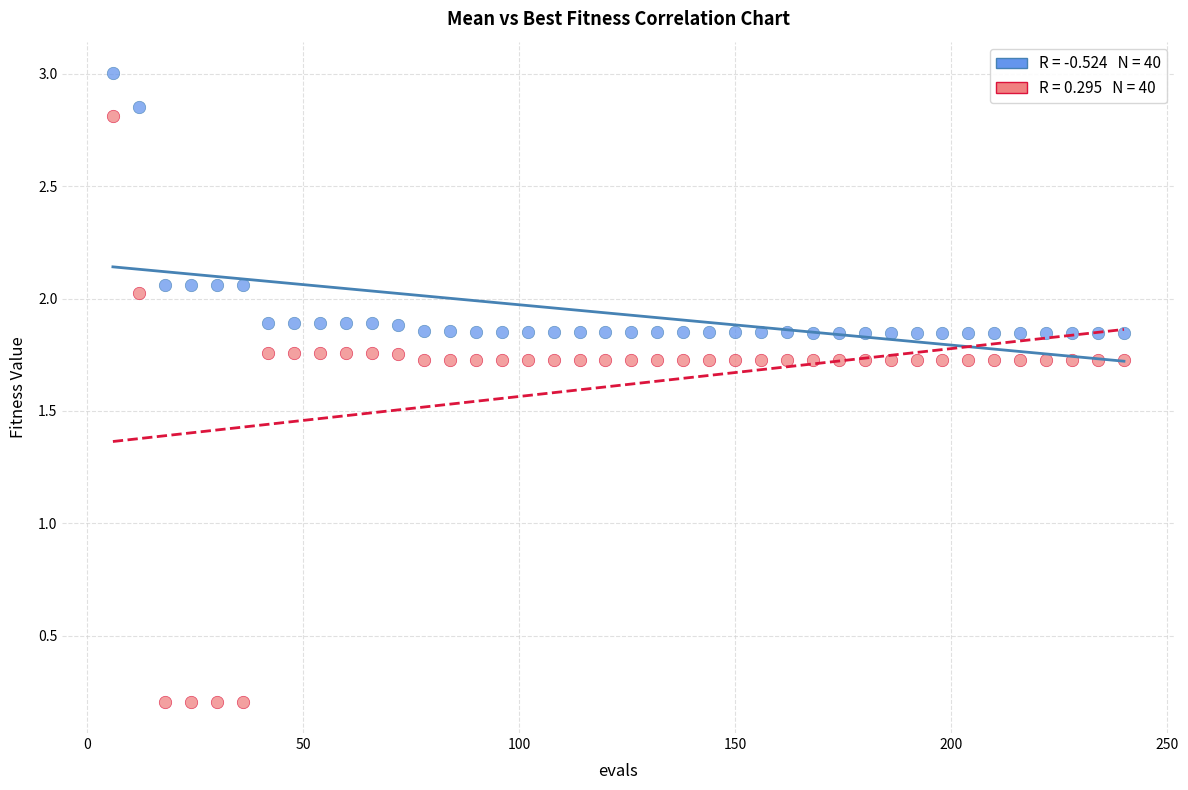

Across all data points, what is the range of Y values (max minus min)?

2.8